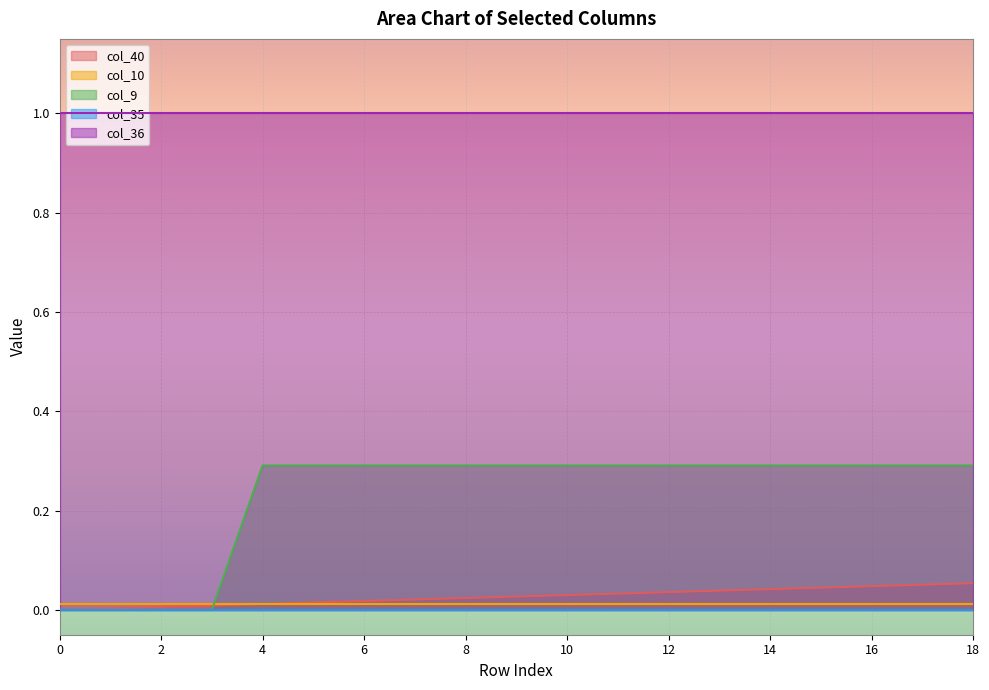

What is the total value across all series at 13?

1.3